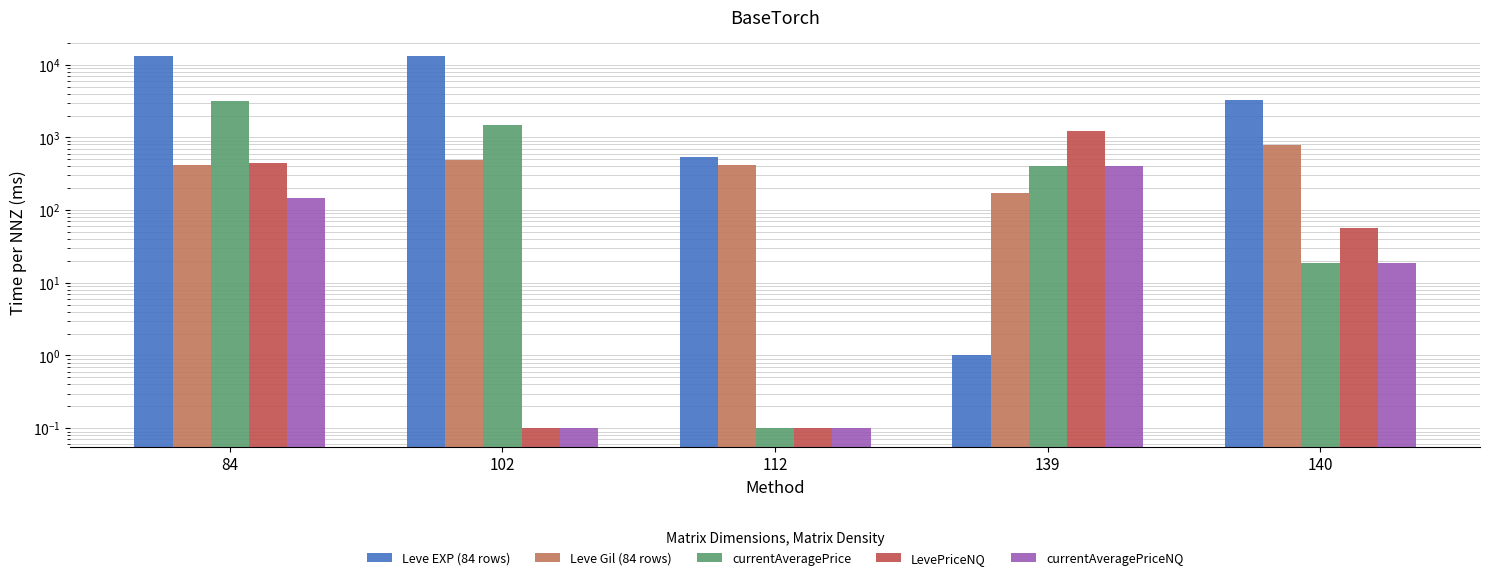

Read the Leve EXP (84 rows) value at 139.

1.0